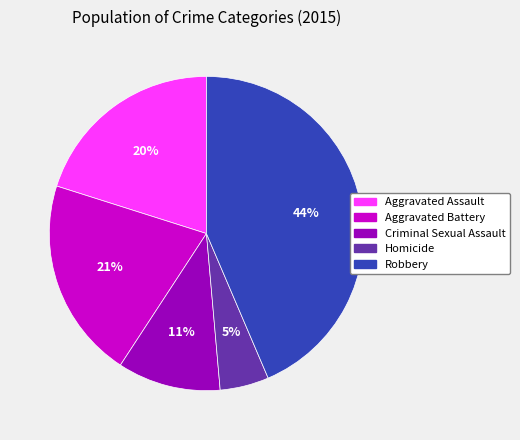

What is the largest slice in the pie chart?

Robbery